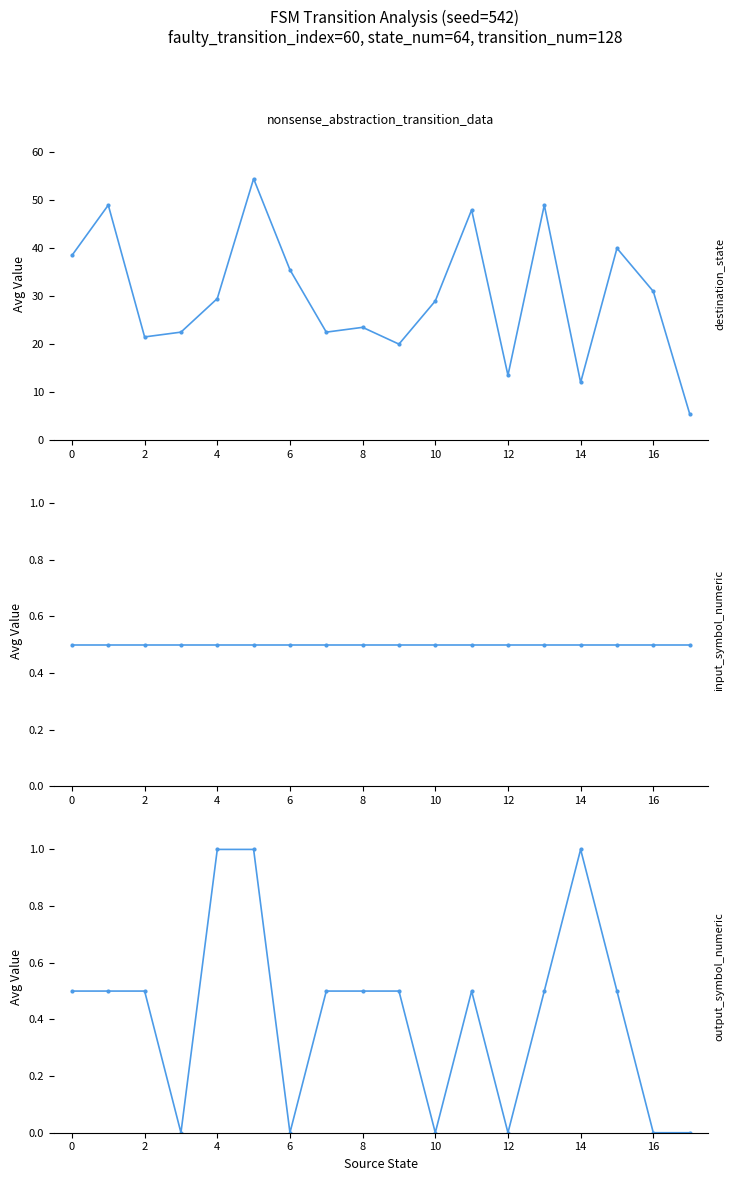

At 12, list the series in order from largest to smallest.

destination_state, input_symbol_numeric, output_symbol_numeric